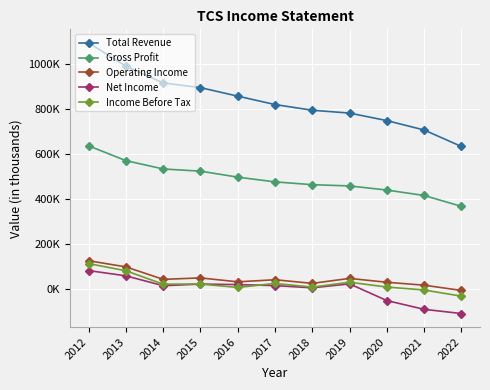

What are all the series names shown in the legend?

Total Revenue, Gross Profit, Operating Income, Net Income, Income Before Tax